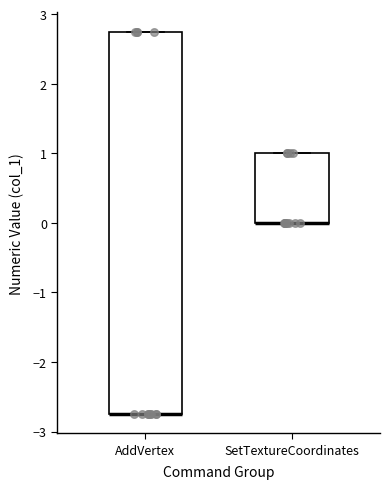

Reading left to right, transcribe this box plot: for each box, give where its median line is, the range the box spans, and where its two whiskers end, as read against the y-axis. The values are not printed on the chart, so give them approximately, as read against the axis.

AddVertex: median -2.7 (drawn on the box's lower edge), box -2.7 to 2.8, whiskers -2.7 to 2.8
SetTextureCoordinates: median 0.0 (drawn on the box's lower edge), box 0.0 to 1.0, whiskers 0.0 to 1.0